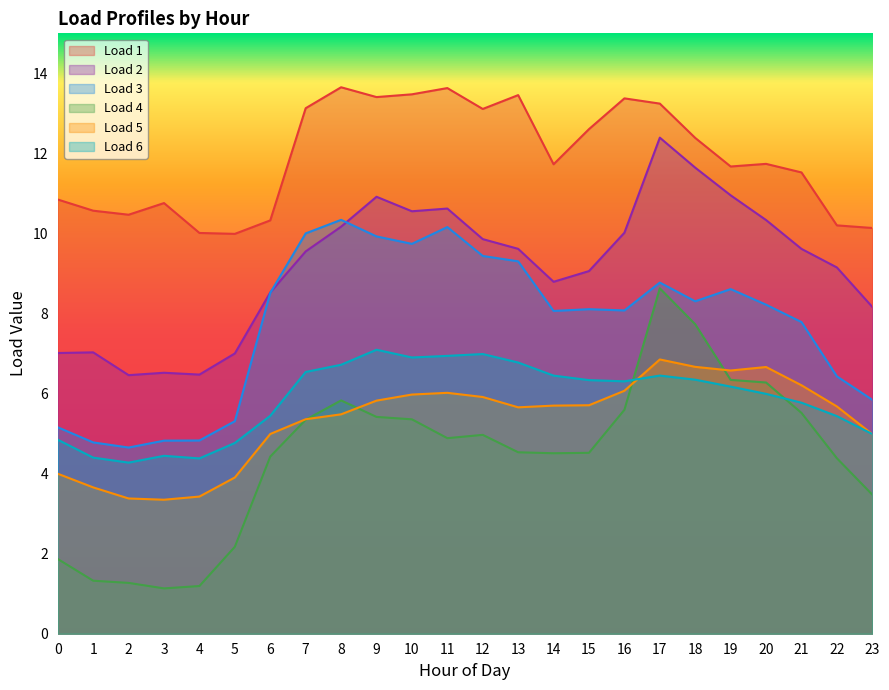

At which label does Load 3 reach its minimum?

2